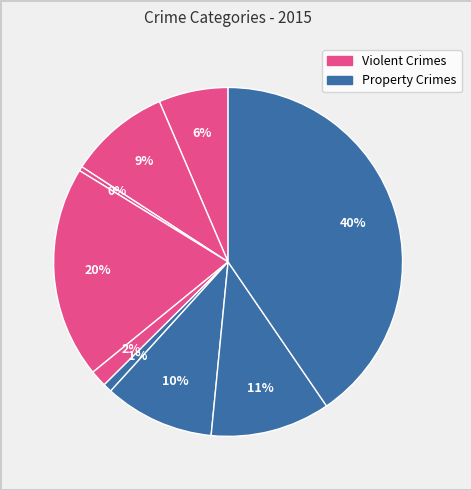

Count the number of slices in the pie.

9